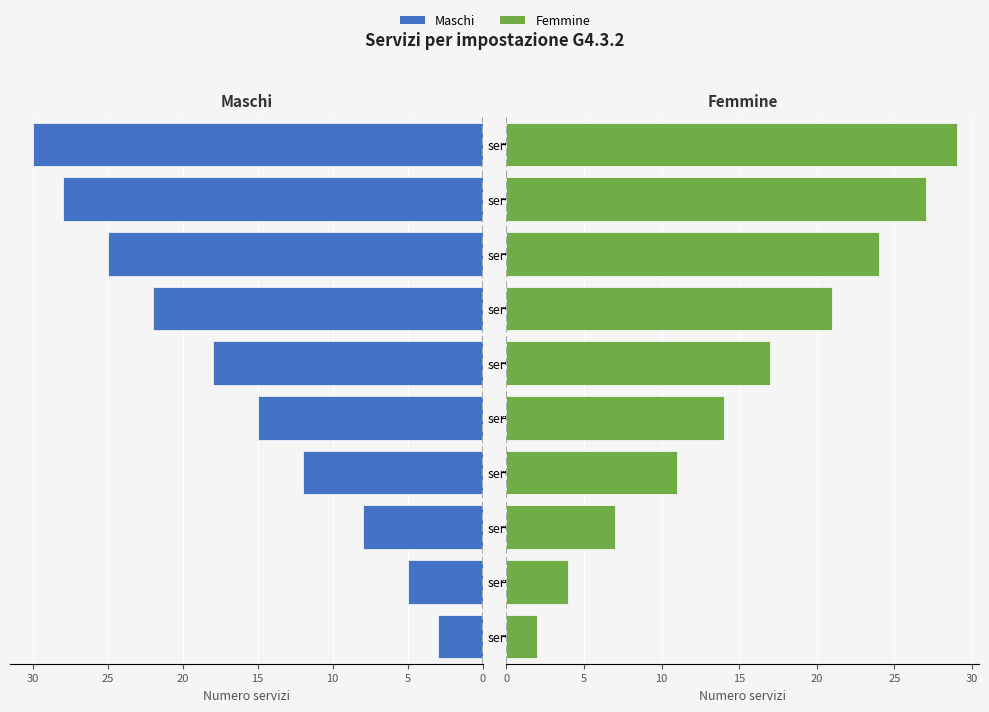

How many categories are shown in the chart?

10